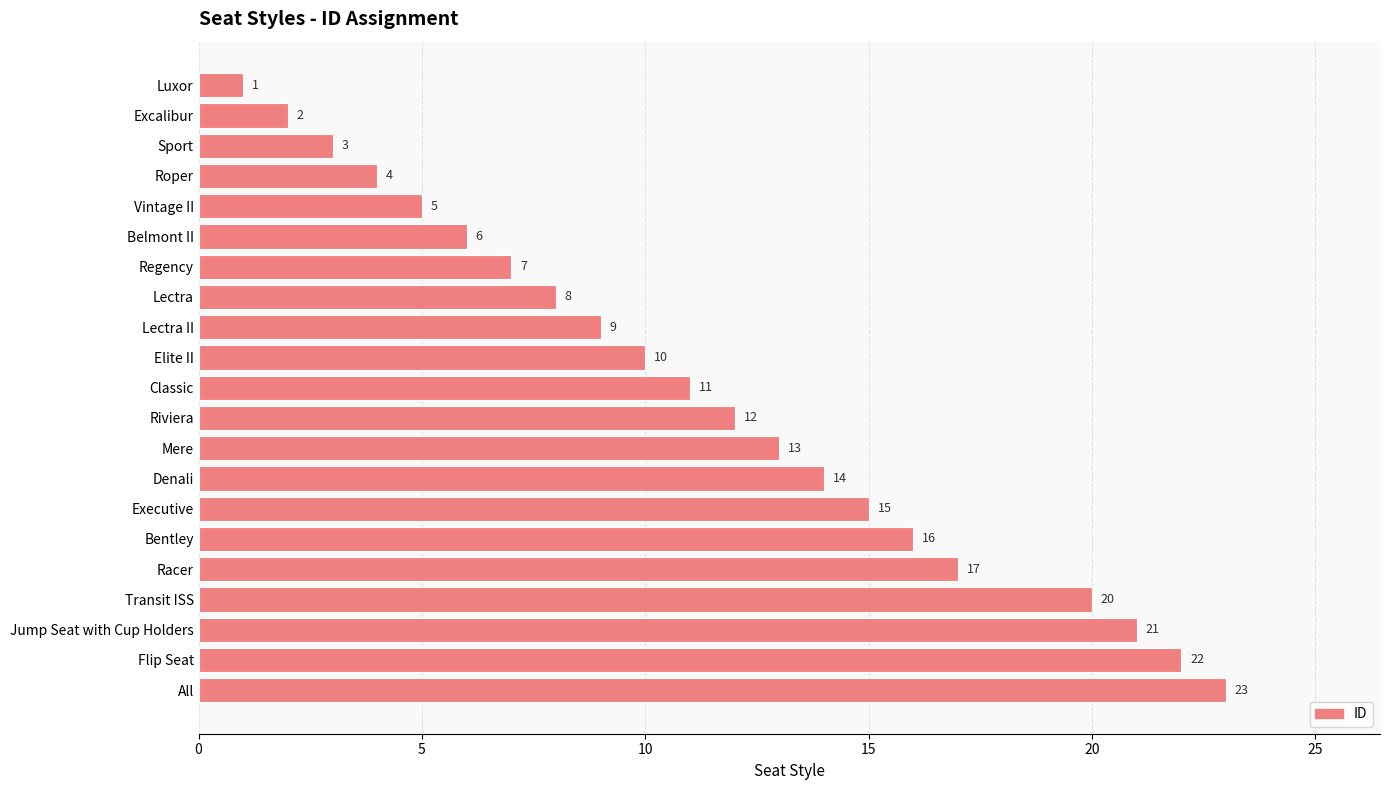

At which category does the chart reach its peak across all series?

All